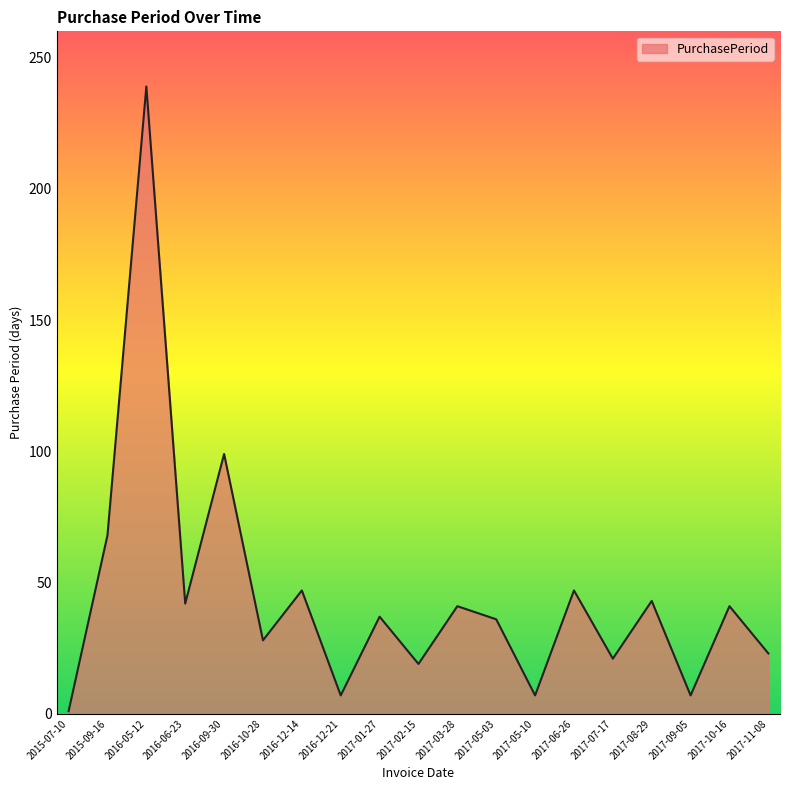

The value at 2016-09-30 is 99. True or false?

True